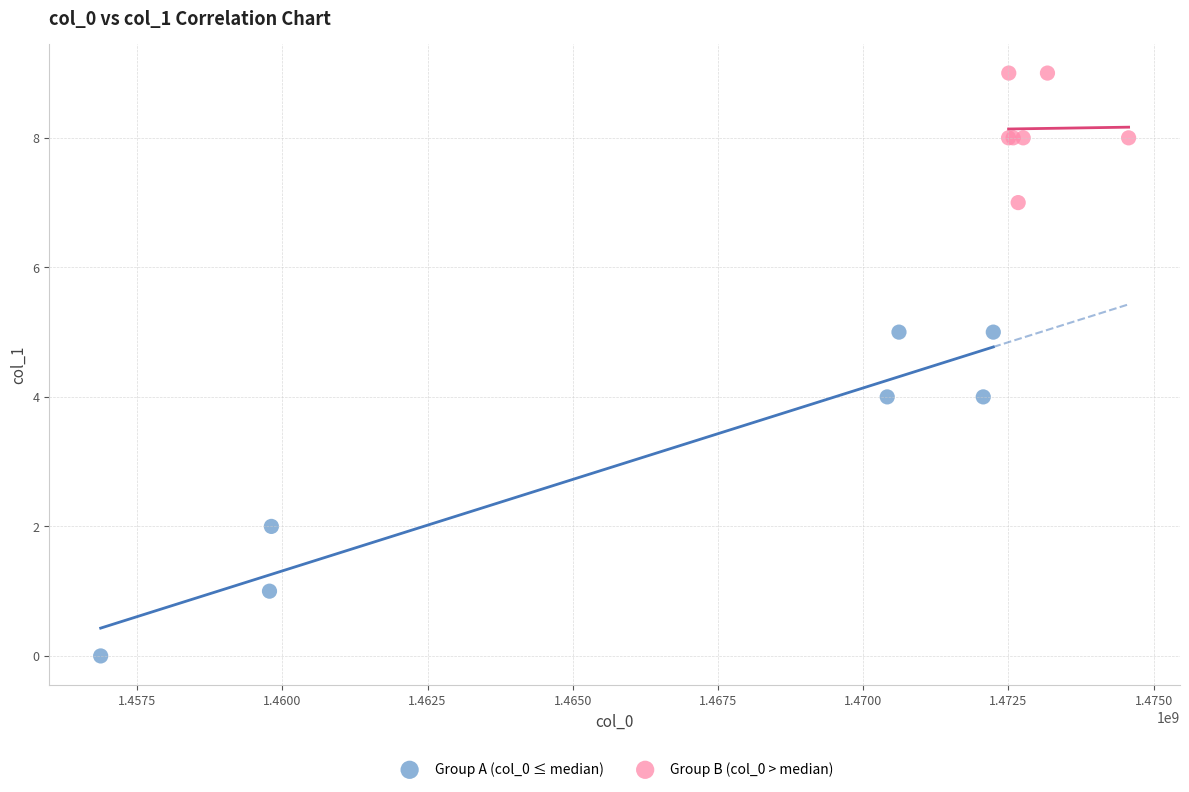

Which series contains the lowest Y value?

Group A (col_0 ≤ median)